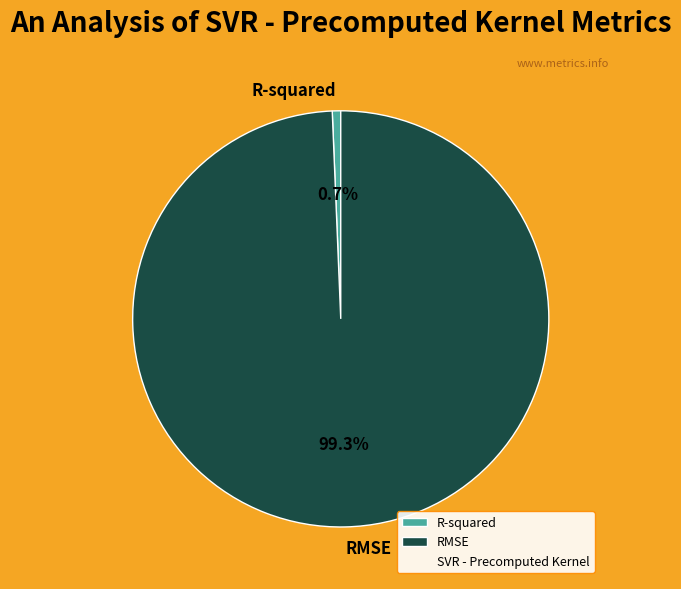

The RMSE slice represents 99% of the pie. True or false?

True